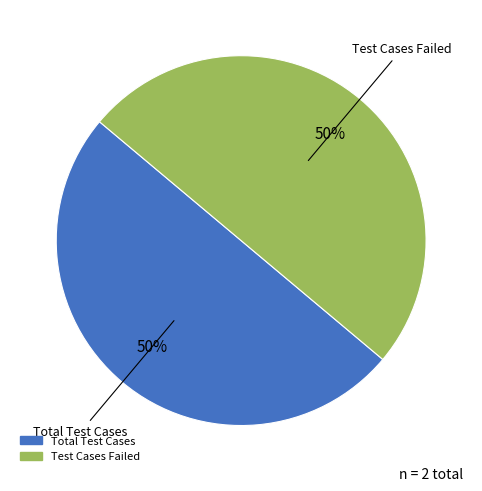

To the nearest percent, what is the average slice percentage?

50%